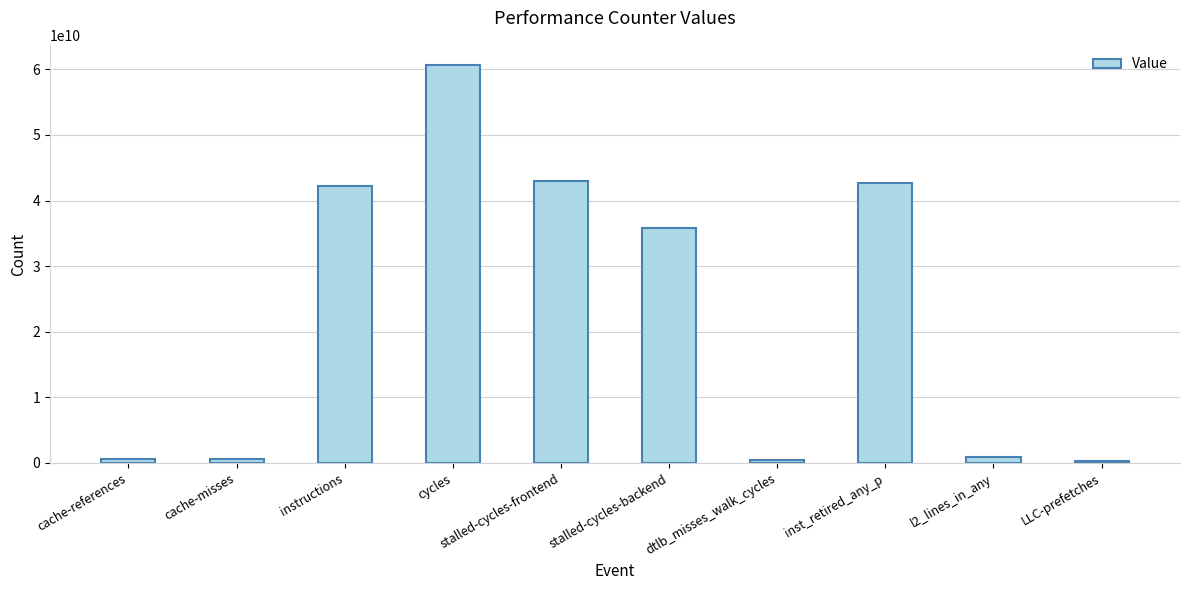

The value at inst_retired_any_p is 42698789388. True or false?

True